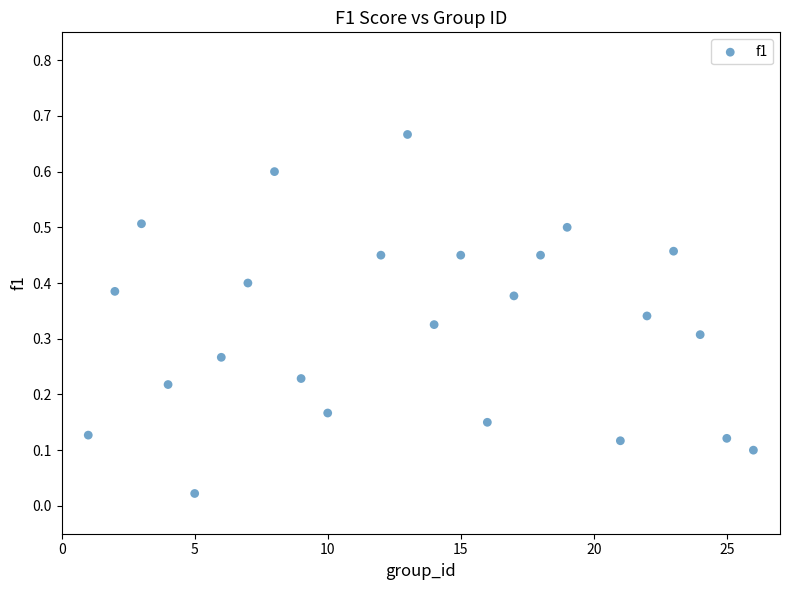

What is the range of X values (max minus min)?

25.0